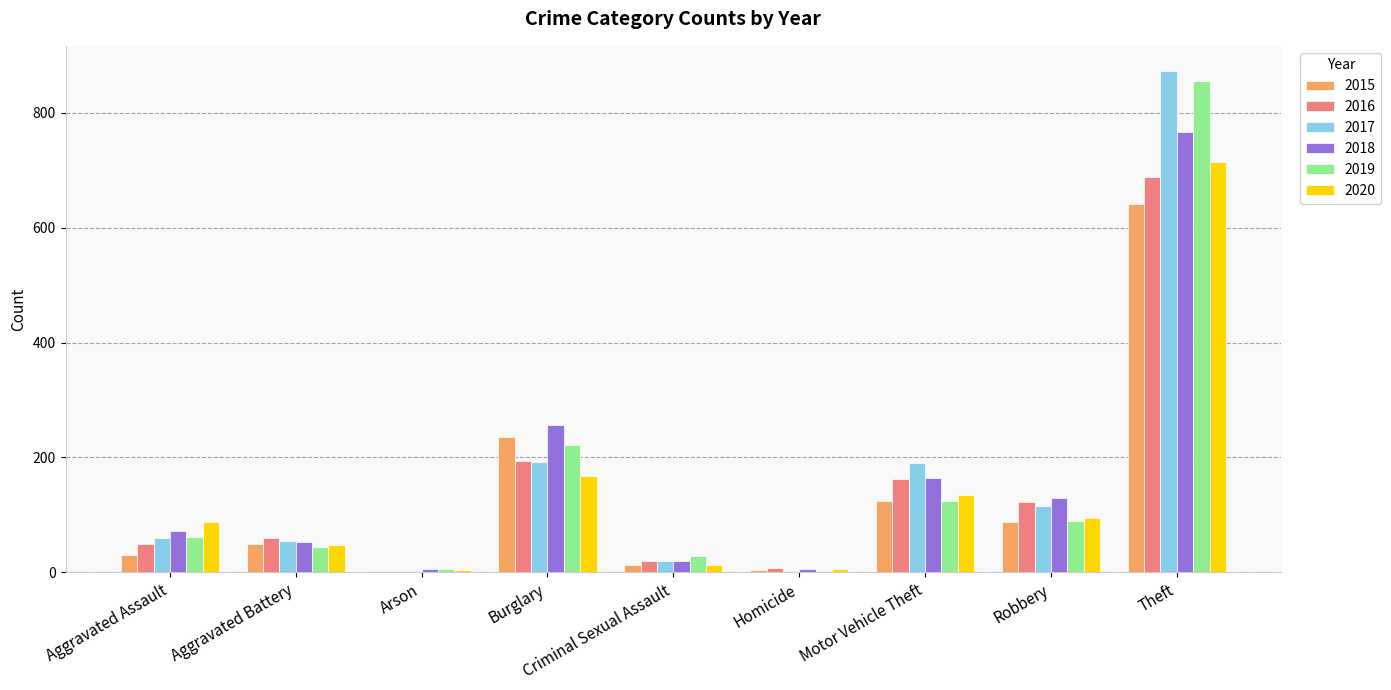

What is the greatest value displayed?

873